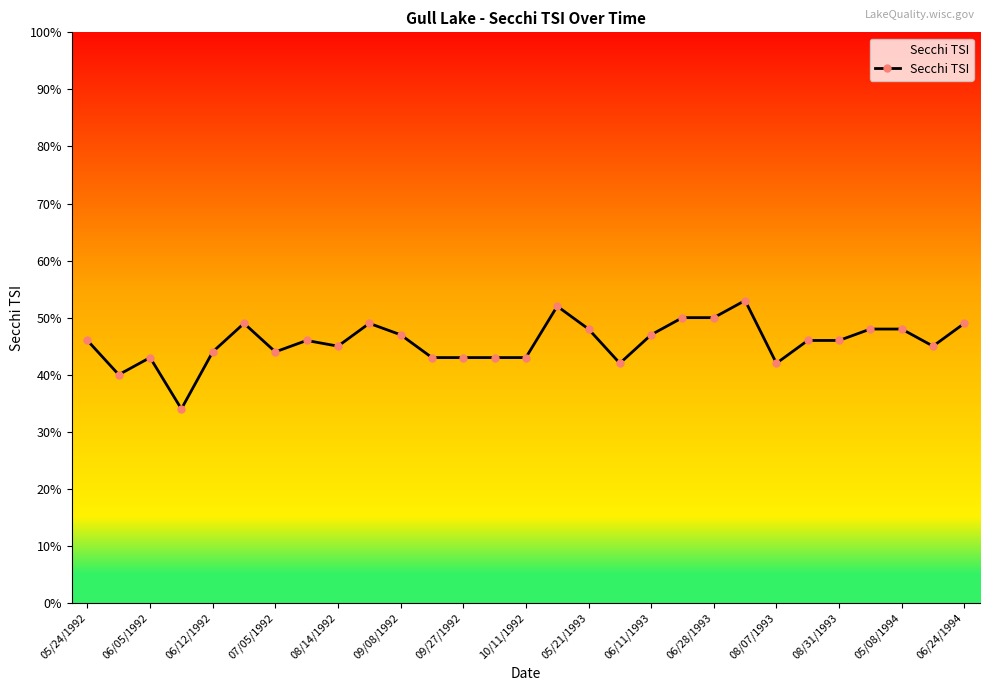

What is the difference between the maximum and minimum values?

19